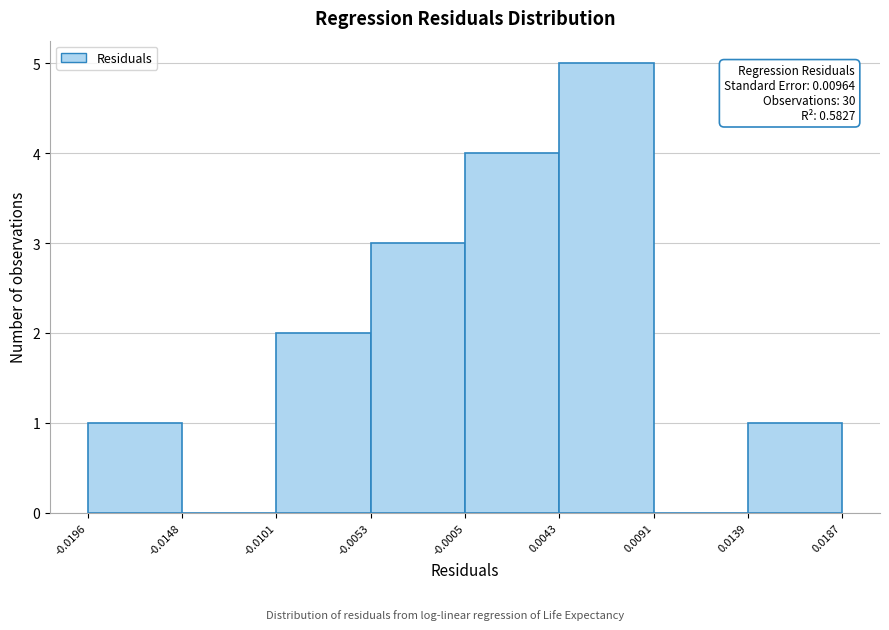

Which range on the x-axis has the tallest bar?

0.0043 to 0.0091